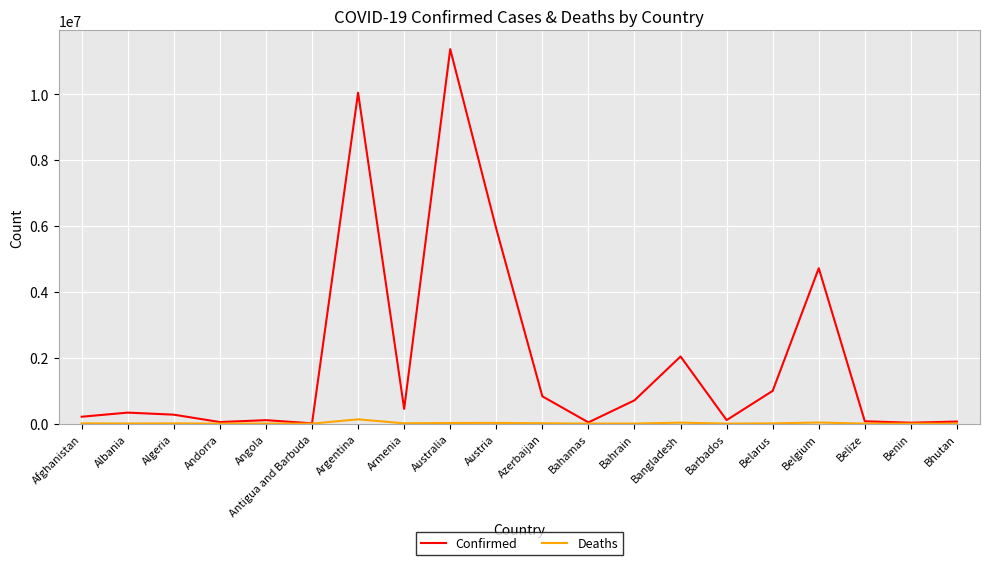

What is the difference between the second highest and second lowest values in the Confirmed series?

10016135